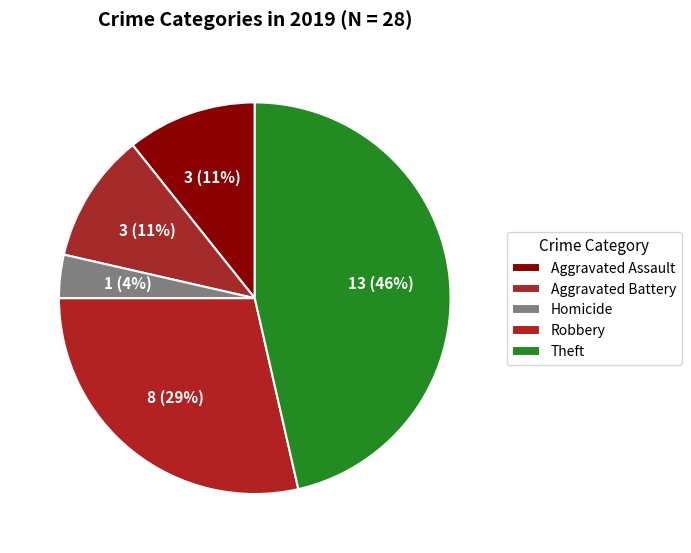

Is it true that Robbery is 37% of the pie?

False